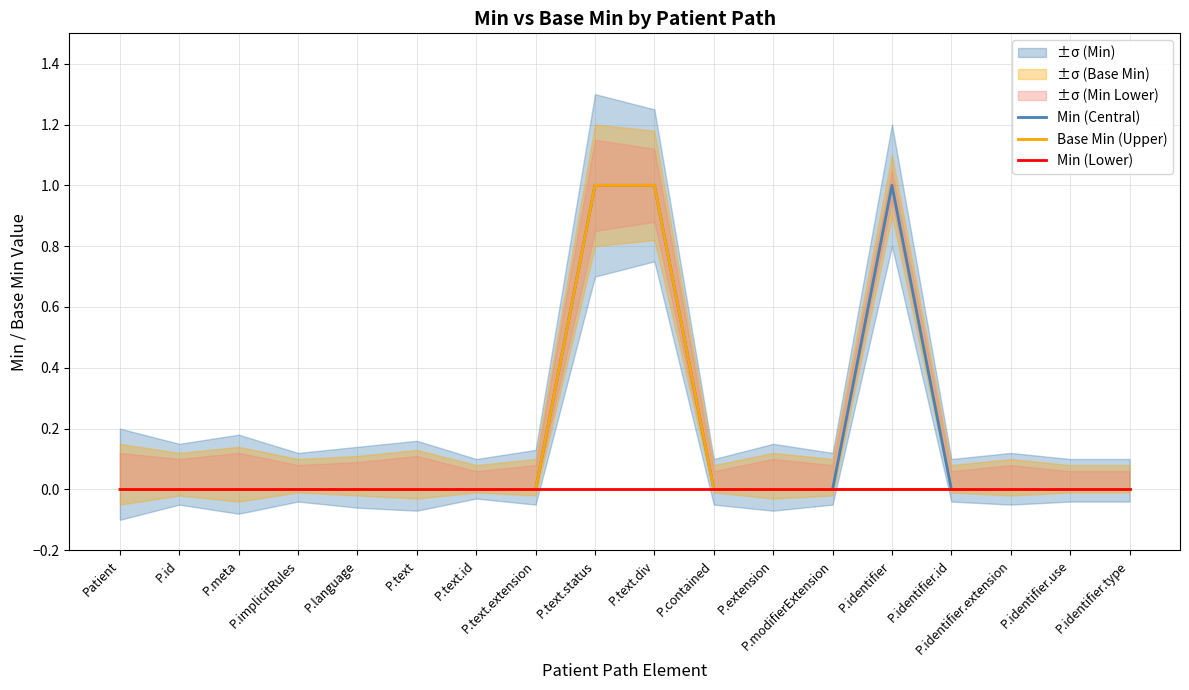

Rank the categories by Min (Central) value from highest to lowest.

P.text.status, P.text.div, P.identifier, Patient, P.id, P.meta, P.implicitRules, P.language, P.text, P.text.id, P.text.extension, P.contained, P.extension, P.modifierExtension, P.identifier.id, P.identifier.extension, P.identifier.use, P.identifier.type